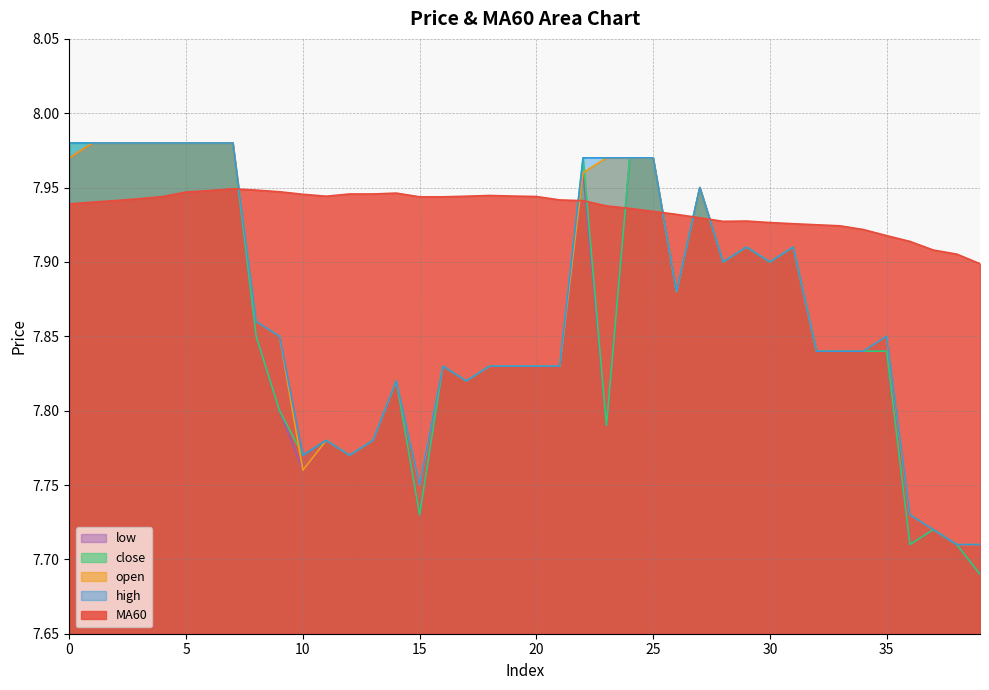

What is the sum of the high values at 8 and 29?

15.8